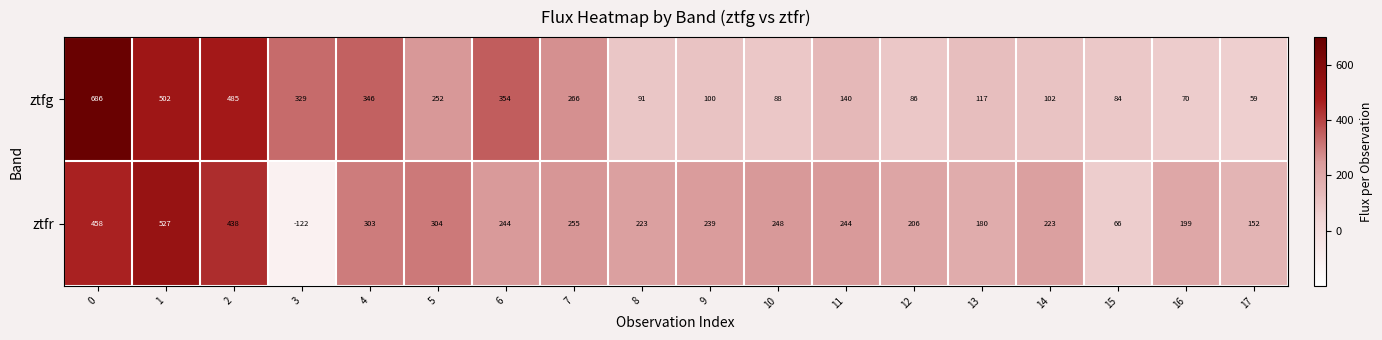

How many categories are shown in the chart?

18